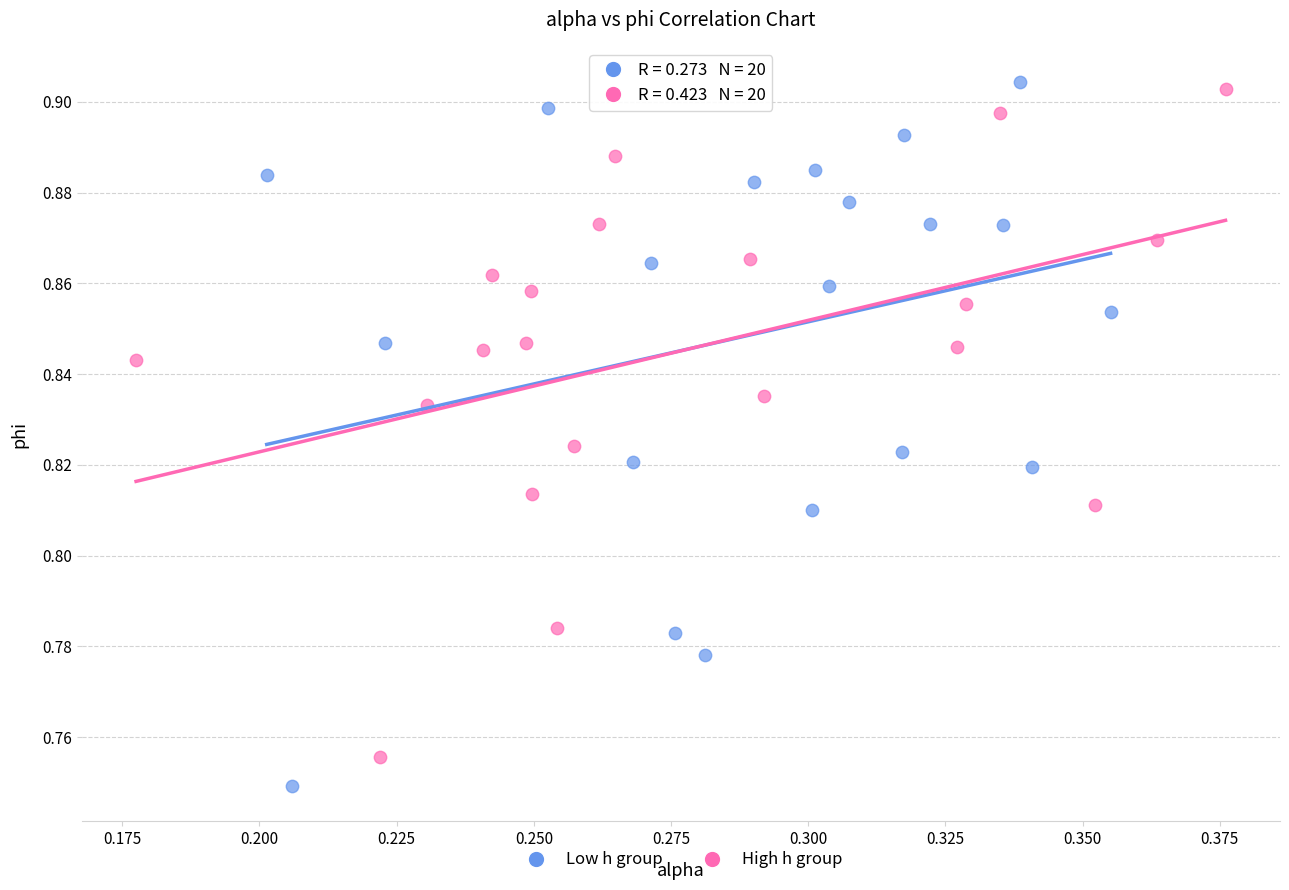

Which series has the largest Y range (max minus min)?

Low h group